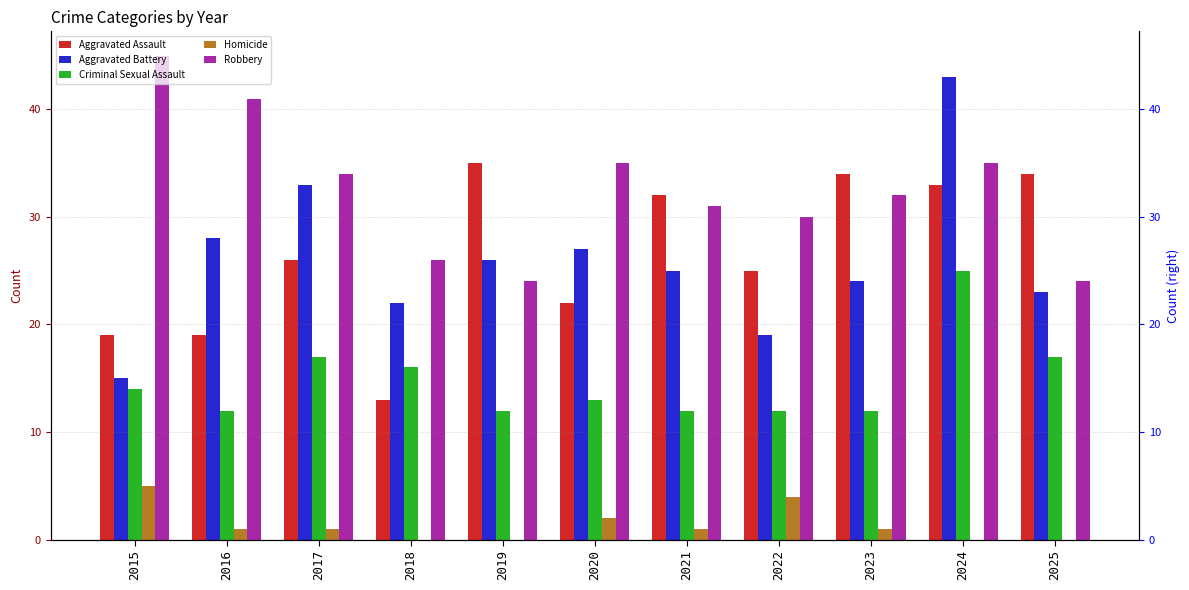

What is the sum of the Homicide values at 2022 and 2024?

4